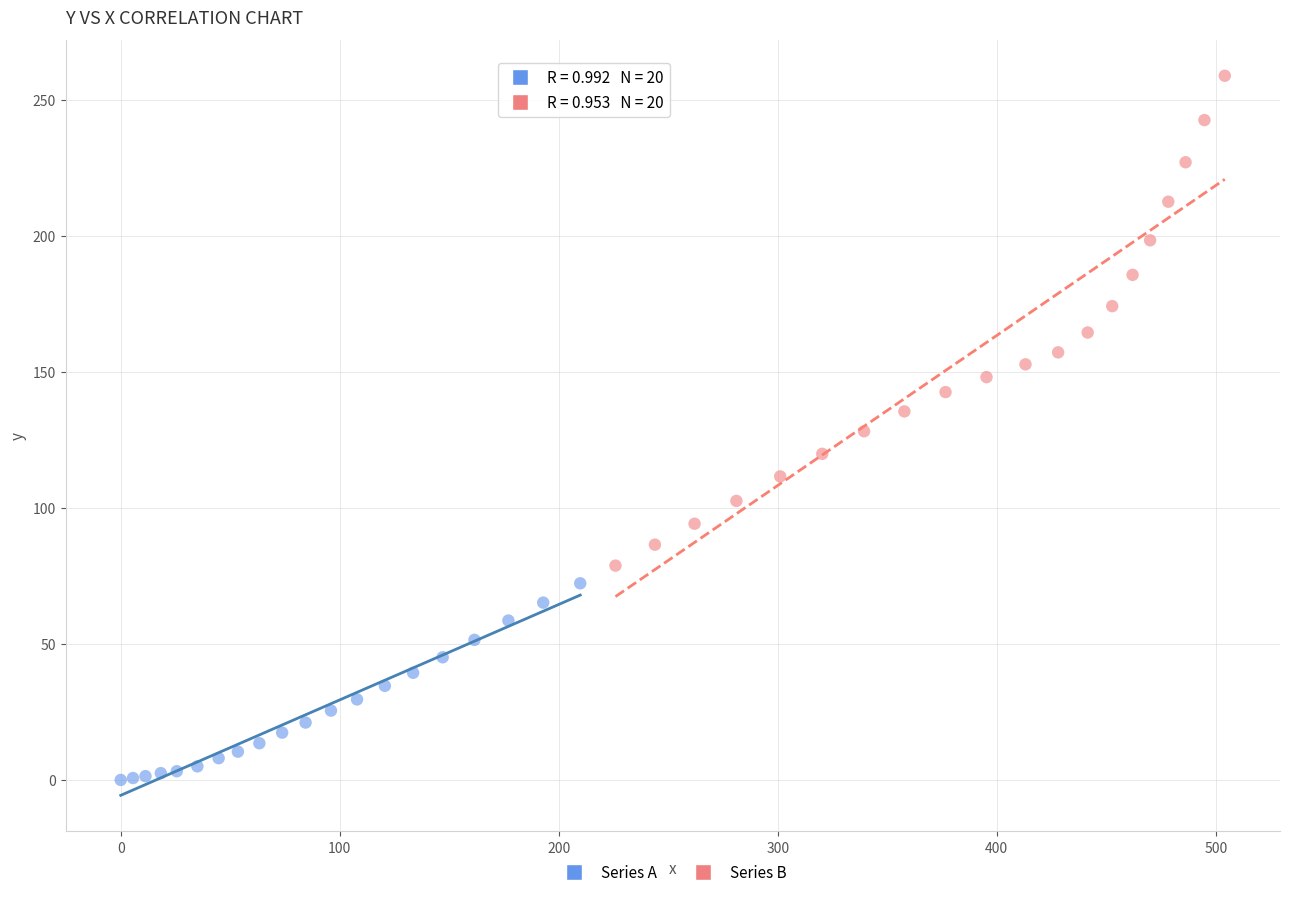

Which series has the widest spread of Y values?

Series B